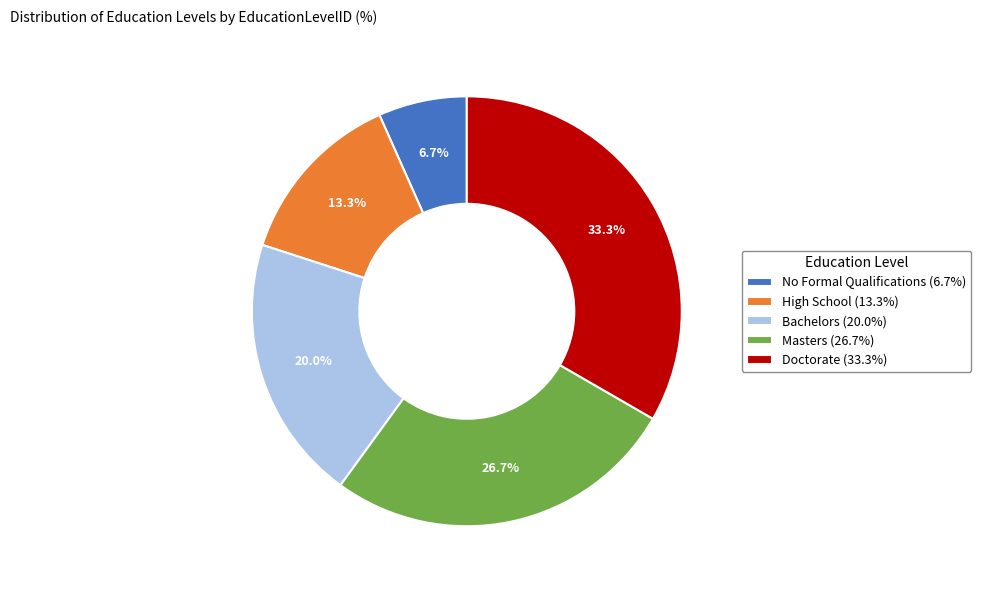

To the nearest percent, what percentage of the pie is High School?

13%